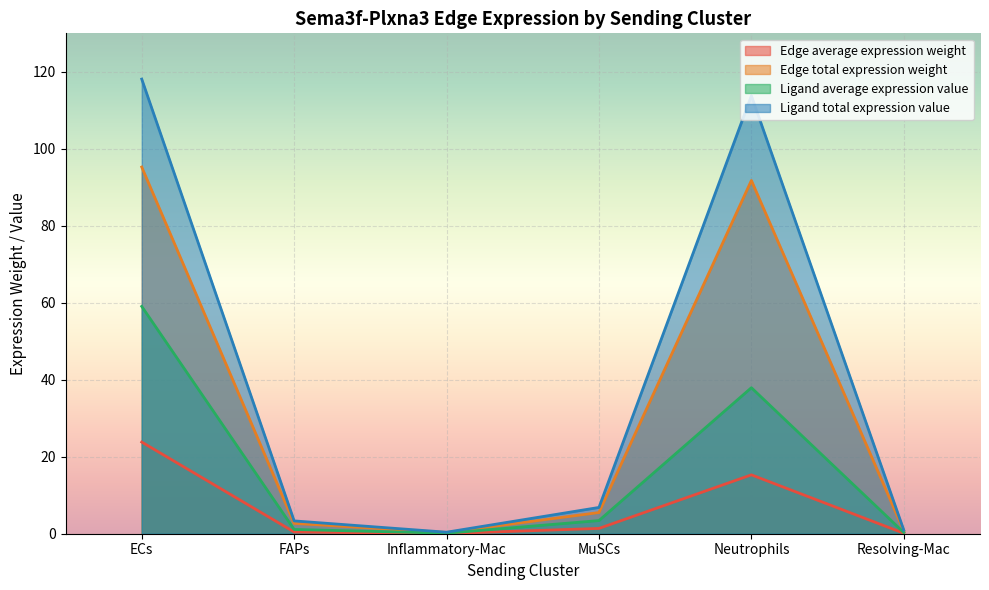

Reading left to right, list all the values displayed in this chart.

Edge average expression weight: 23.8	0.4	0.1	1.4	15.3	0.1
Edge total expression weight: 95.3	2.7	0.3	5.5	91.8	0.7
Ligand average expression value: 59.1	1.1	0.1	3.4	37.9	0.3
Ligand total expression value: 118.1	3.3	0.4	6.8	113.8	0.9